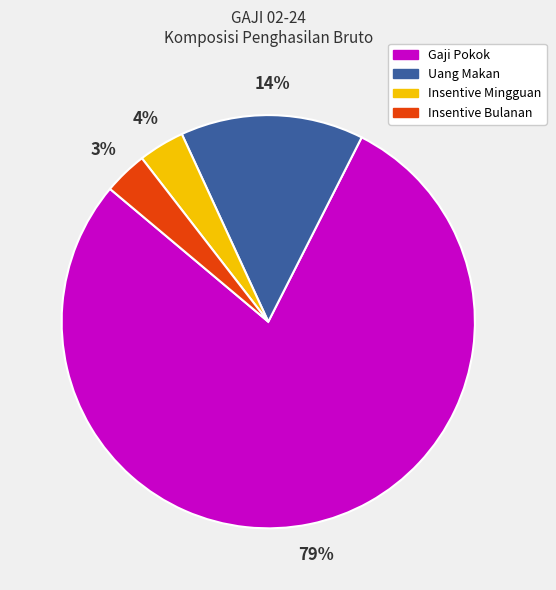

Is there any slice that represents more than half of the pie?

Yes